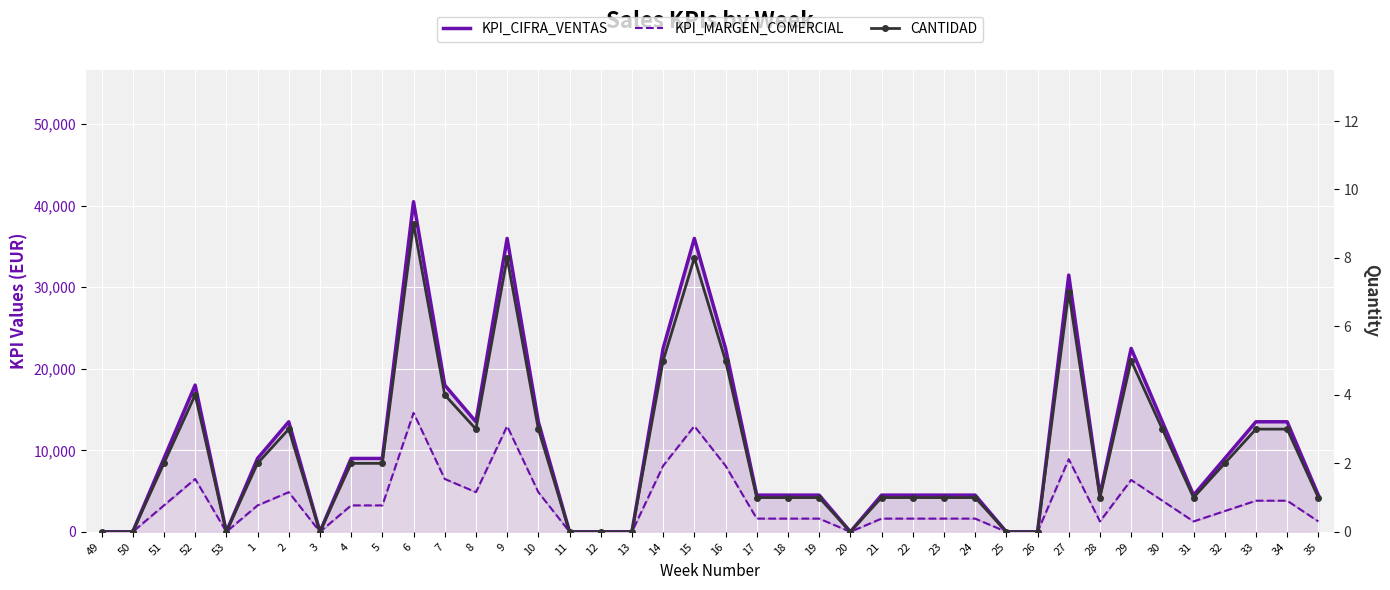

What is the value of the CANTIDAD point at the 9th from the left?

2